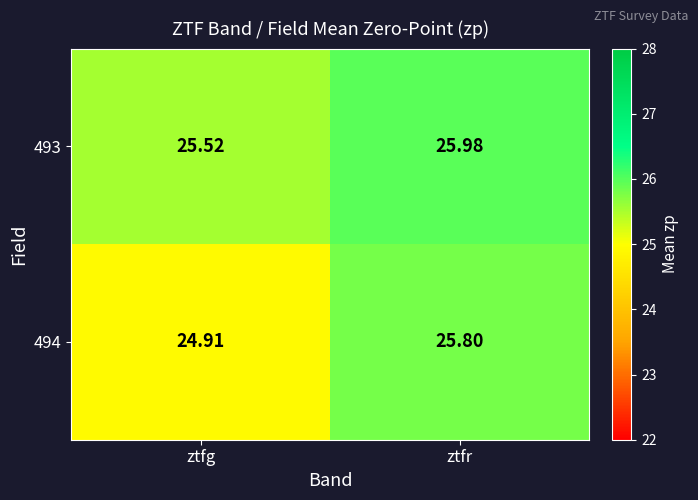

List the labels in order of 493 value, smallest first.

ztfg, ztfr